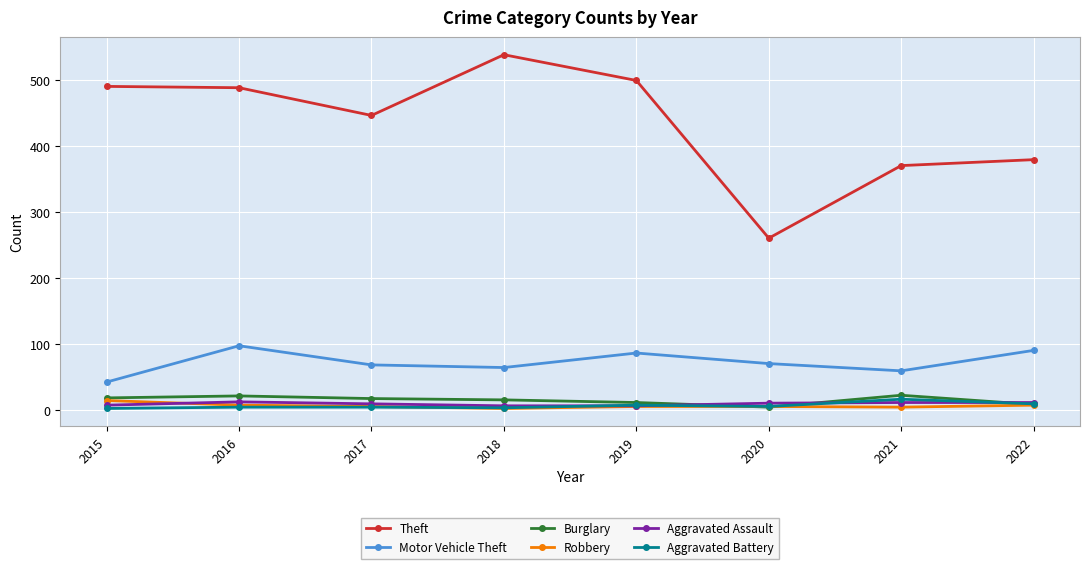

In Robbery, how many points are lower than both neighbors (excluding endpoints)?

2